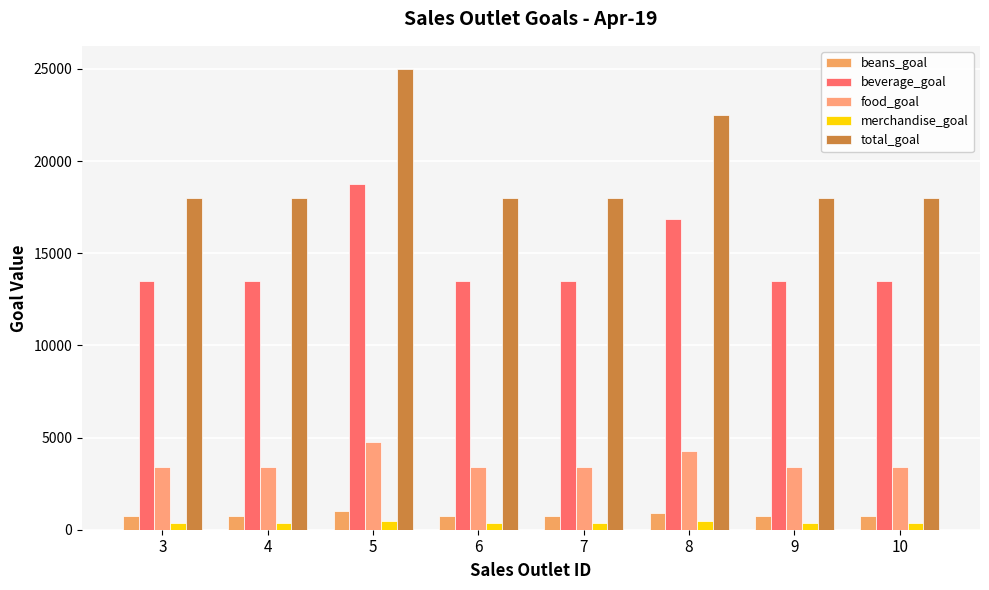

Is it true that merchandise_goal equals 589 at 3?

False